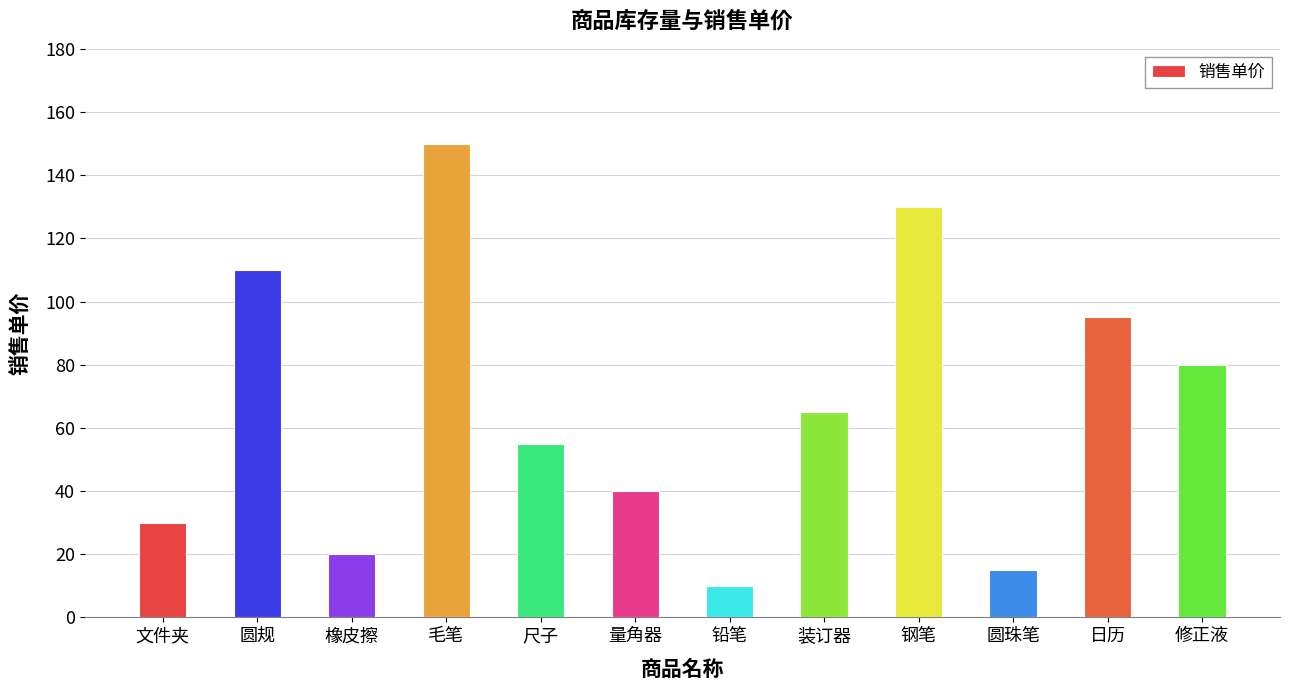

Are the bars grouped side by side (vs. stacked)?

No